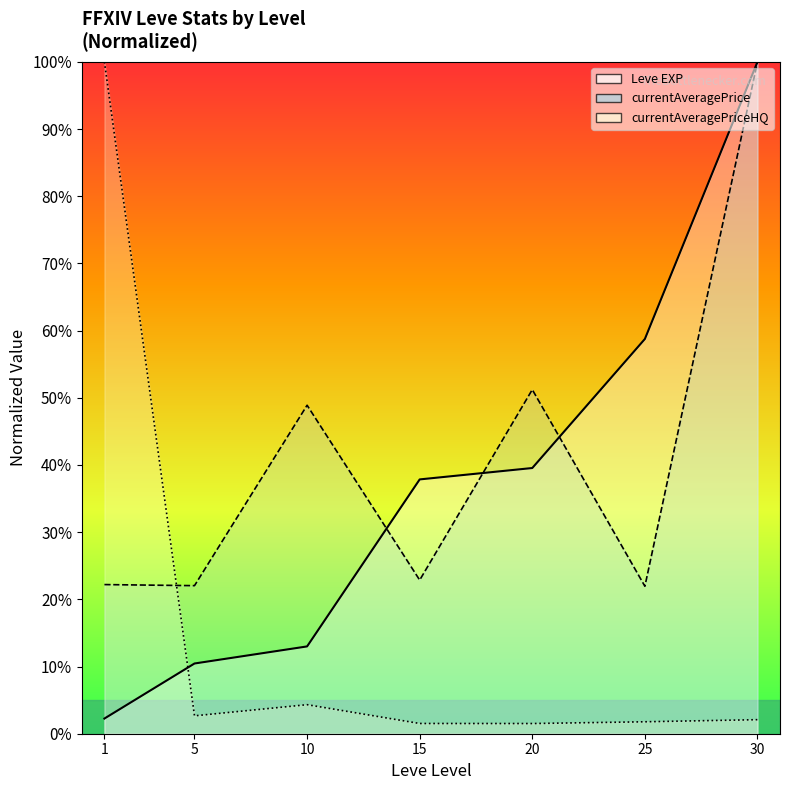

Between which two adjacent categories do Leve EXP and currentAveragePrice first intersect?

10 and 15